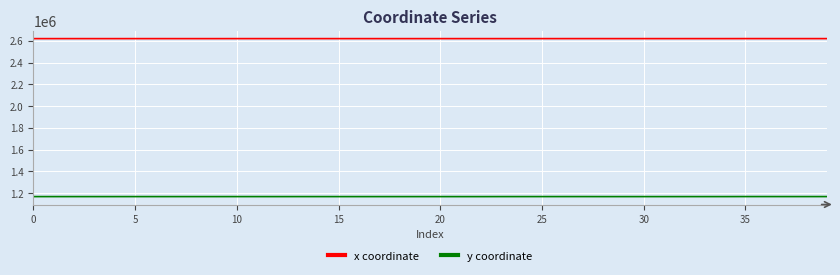

Which series has the largest range (max minus min)?

y coordinate